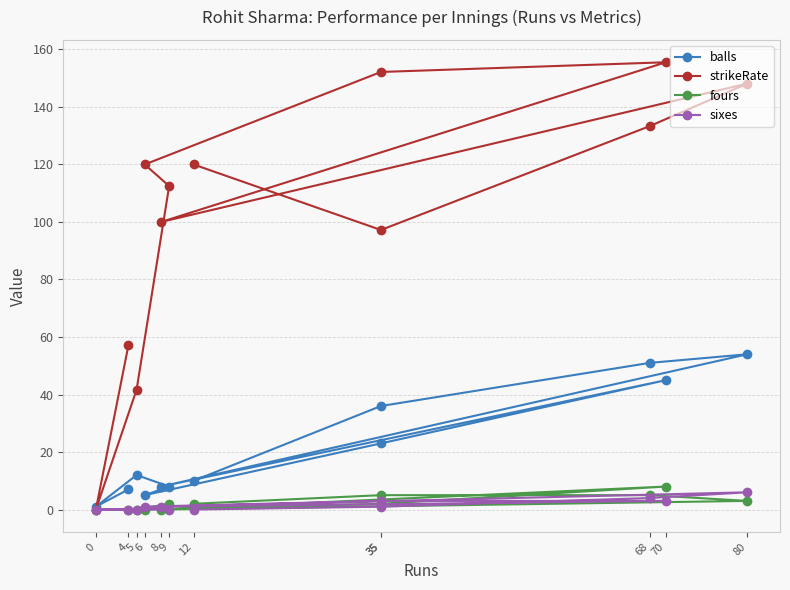

The value of sixes at 68 is 4.0. True or false?

True